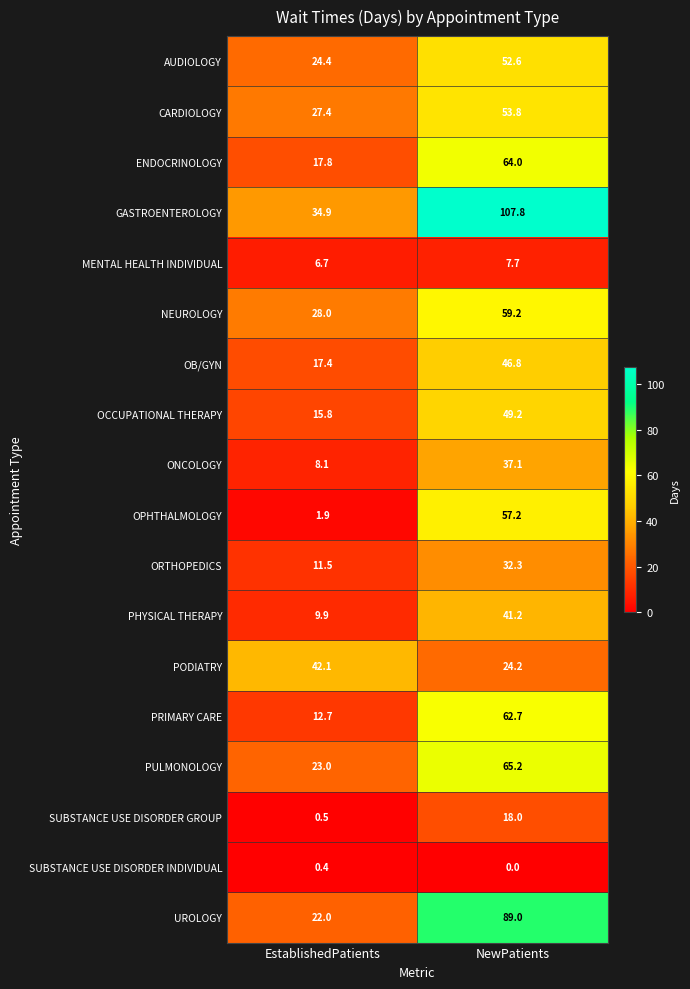

At which category is the sum across all series the highest?

NewPatients